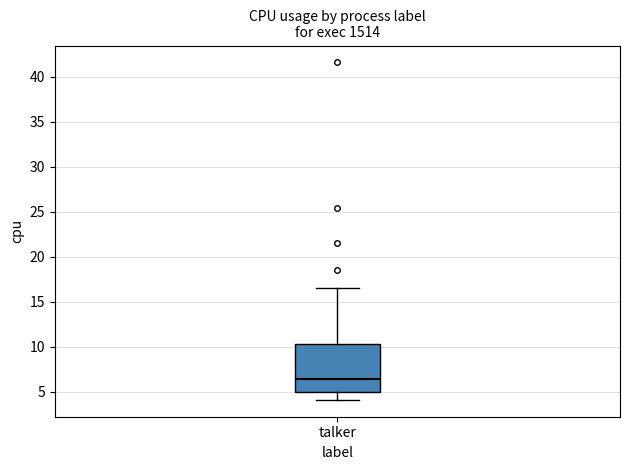

Where is the lower edge of the box for talker on the y-axis? The values are not printed on the chart, so give them approximately, as read against the axis.

5.0